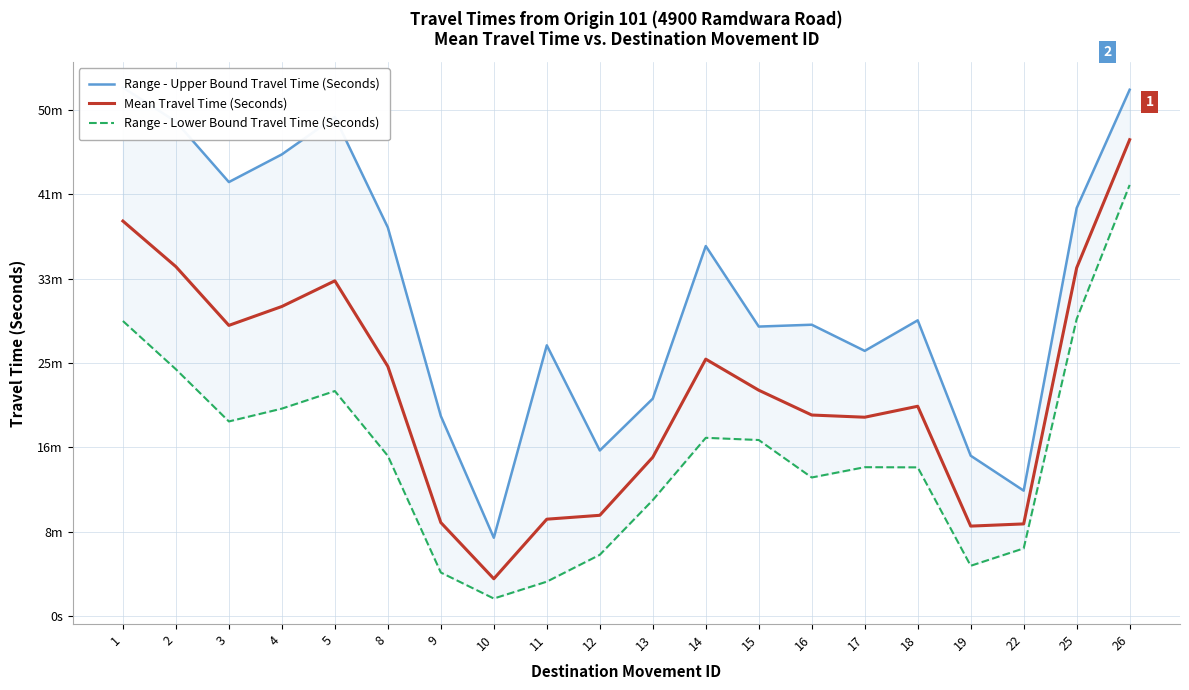

Which category has the highest value in the Range - Upper Bound Travel Time (Seconds) series?

1